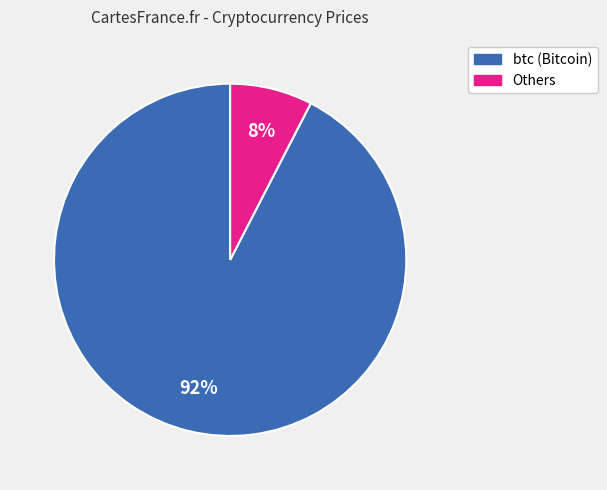

Does any single category account for the majority?

Yes